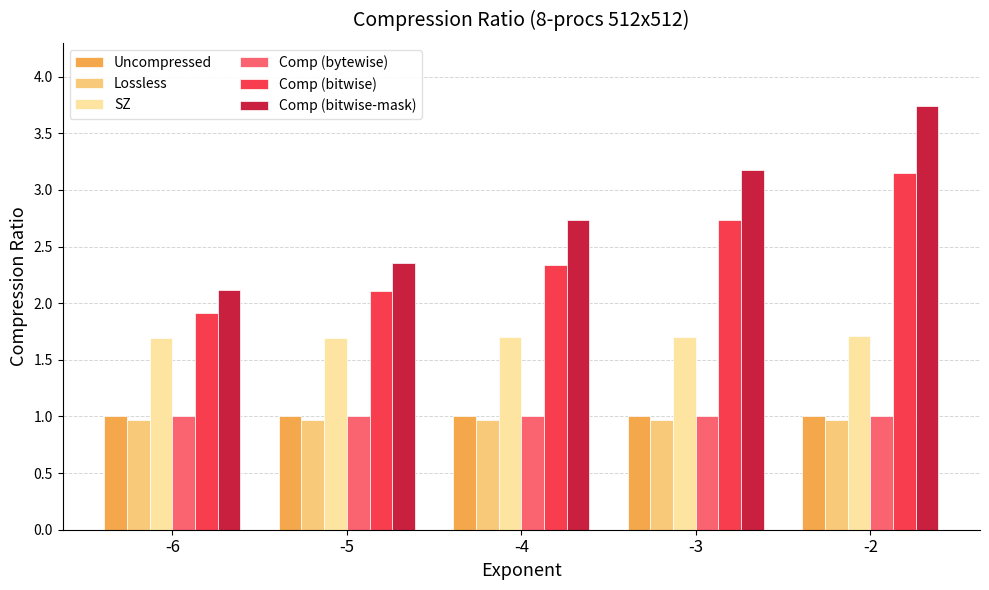

What is the maximum value shown in the chart?

3.7